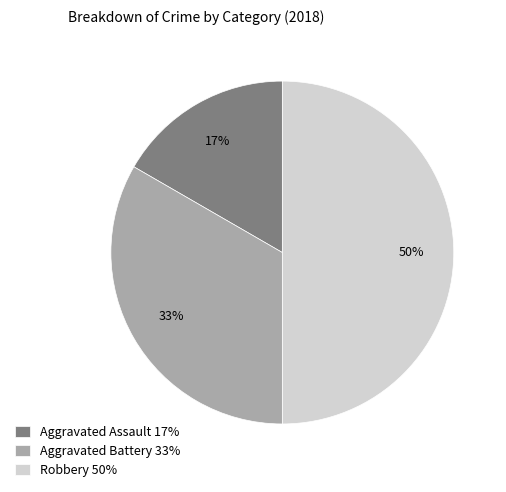

Between Robbery and Aggravated Assault, which is larger?

Robbery